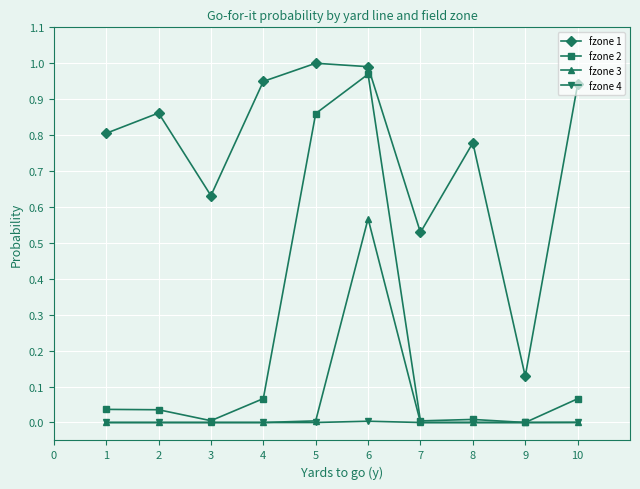

Does the chart display data point markers on the line(s)?

Yes